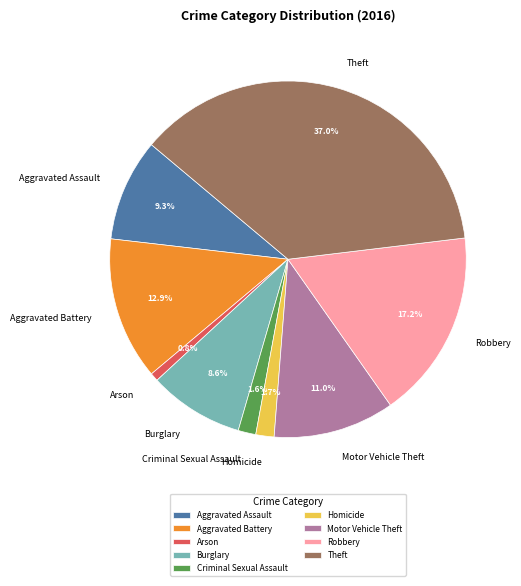

Is it true that Arson is 15% of the pie?

False